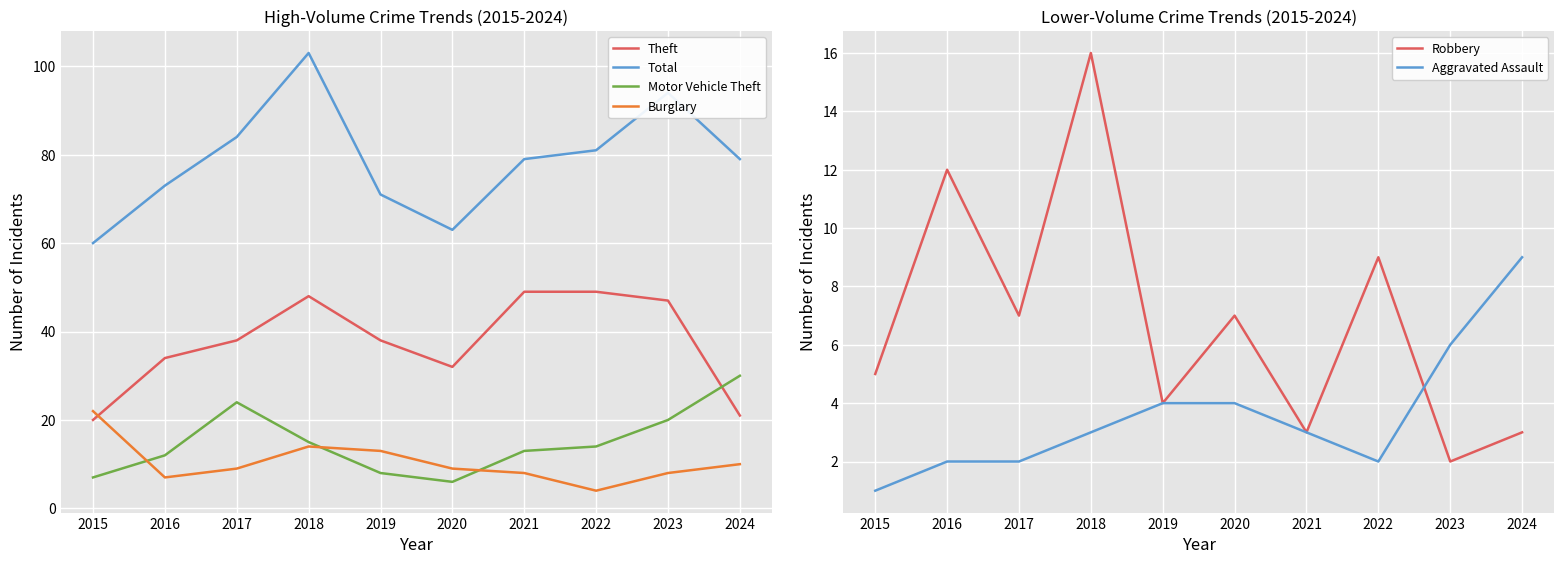

What is the value of the Total point at the 5th from the left?

71